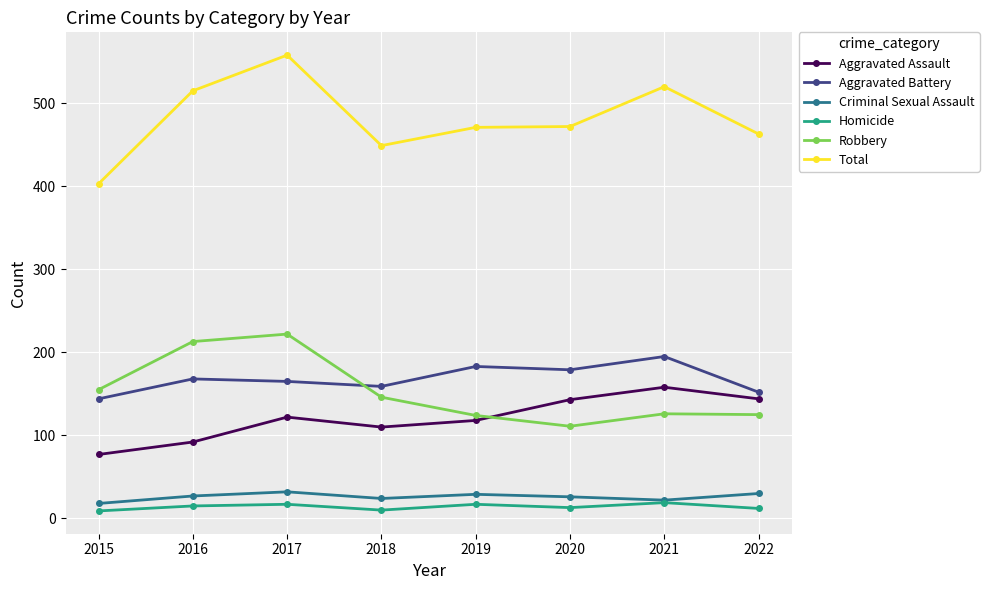

How many interior local peaks does the Aggravated Assault series have?

2